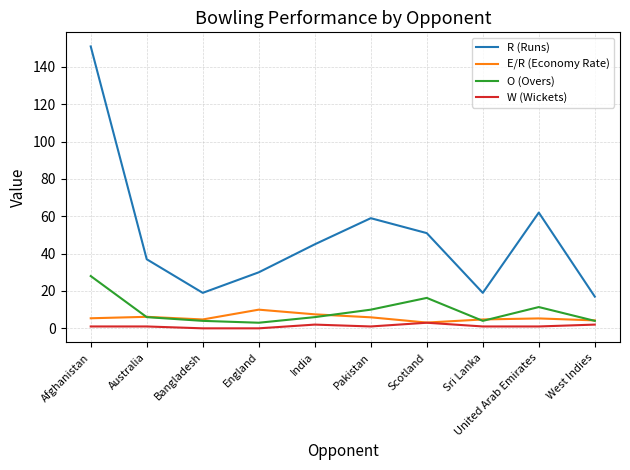

Rank the series by their maximum value, from lowest to highest.

W (Wickets), E/R (Economy Rate), O (Overs), R (Runs)